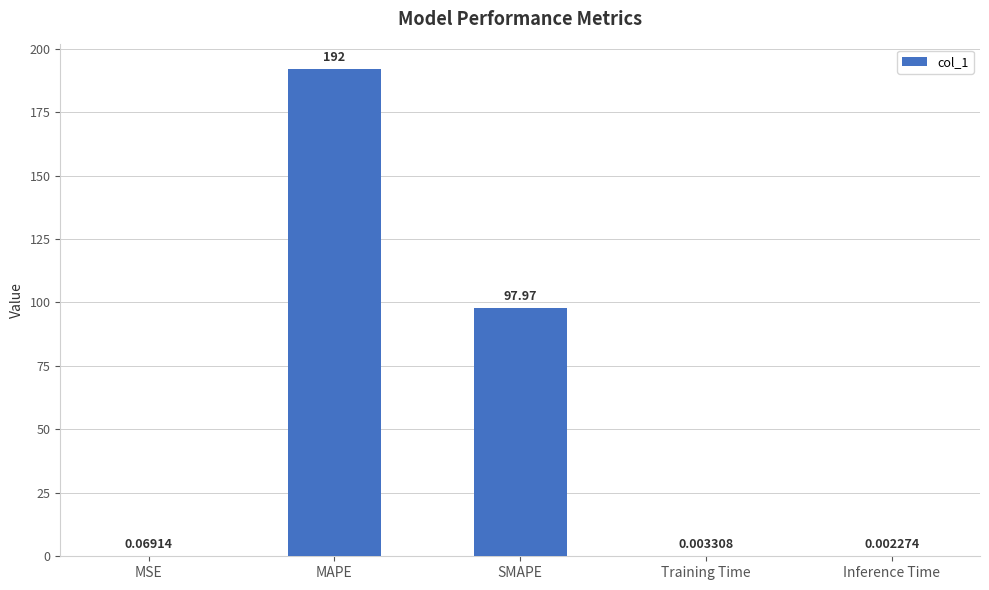

Which label corresponds to the largest value in the chart?

MAPE